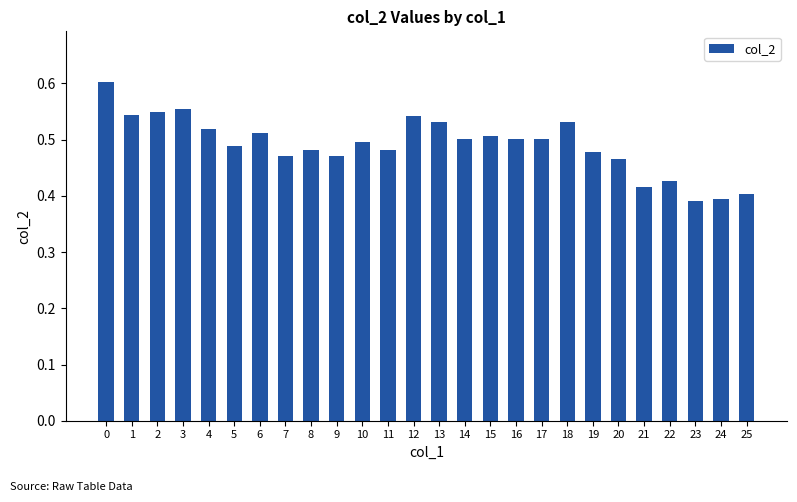

Does the chart contain any negative values?

No